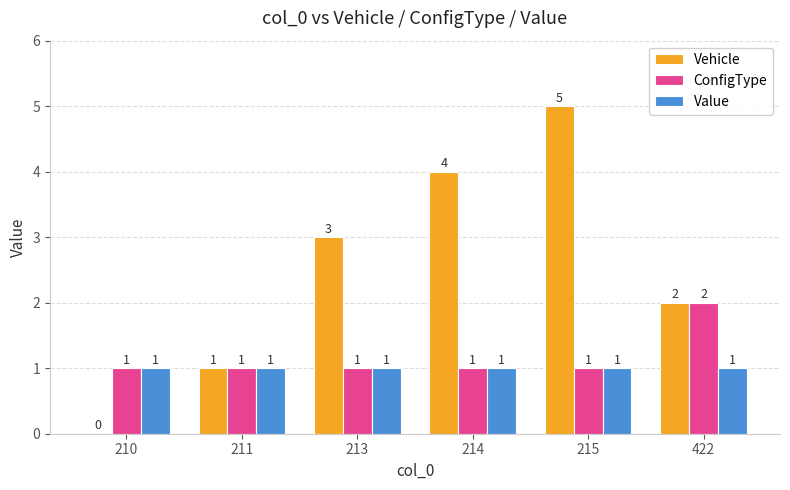

What are all the series names shown in the legend?

Vehicle, ConfigType, Value